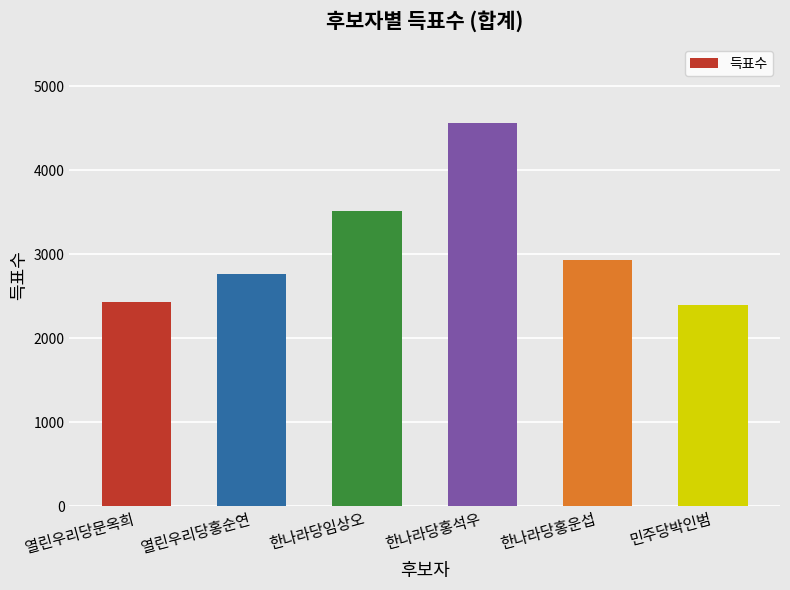

Reading left to right, extract all data points from this chart.

열린우리당문옥희=2427	열린우리당홍순연=2769	한나라당임상오=3513	한나라당홍석우=4559	한나라당홍운섭=2927	민주당박인범=2400